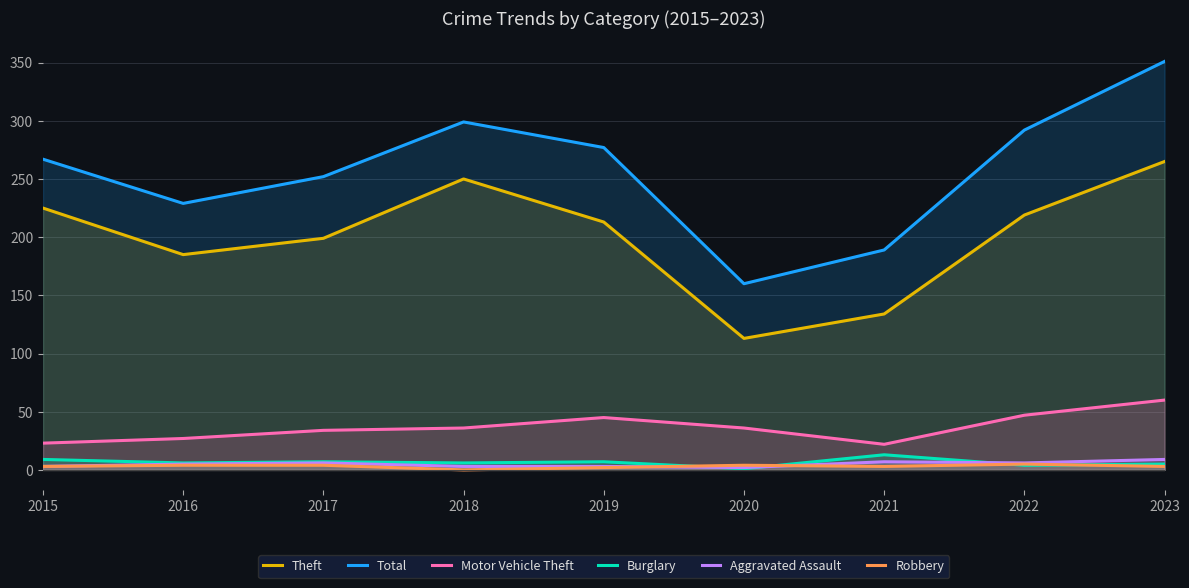

Reading left to right, extract all data points from this chart.

Theft: 225	185	199	250	213	113	134	219	265
Total: 267	229	252	299	277	160	189	292	351
Motor Vehicle Theft: 23	27	34	36	45	36	22	47	60
Burglary: 9	6	7	6	7	1	13	4	5
Aggravated Assault: 3	5	6	3	3	2	7	6	9
Robbery: 3	4	4	0	2	4	3	5	3